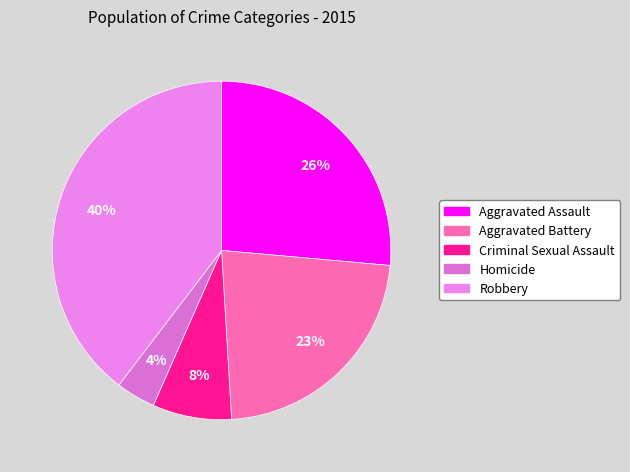

Approximately how many times larger is the value at Aggravated Battery compared to Robbery?

0.6